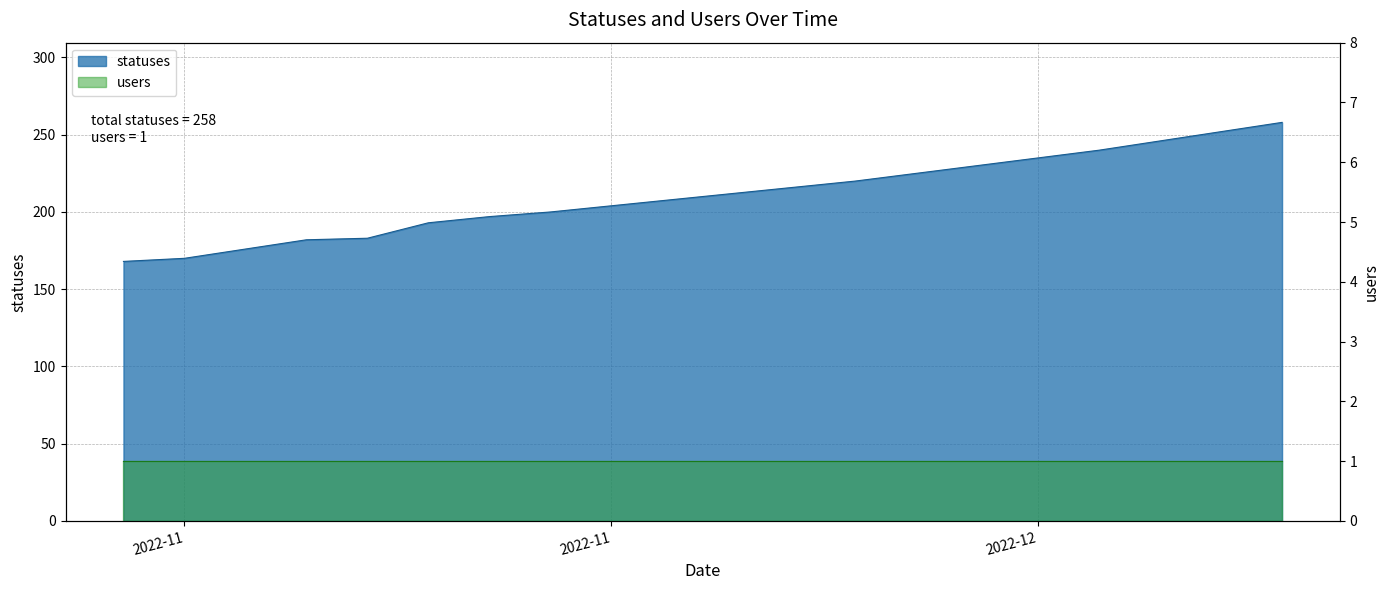

Count the number of categories in the chart.

20